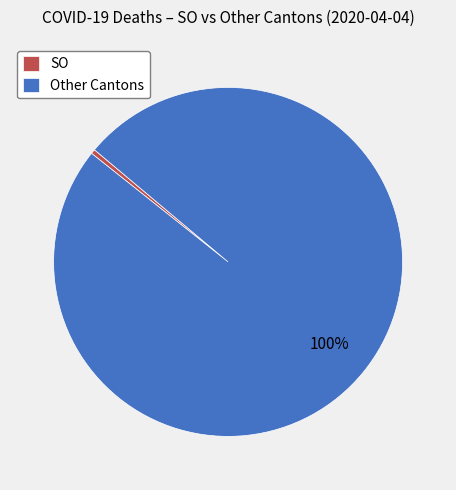

Which has a higher value, Other Cantons or SO?

Other Cantons